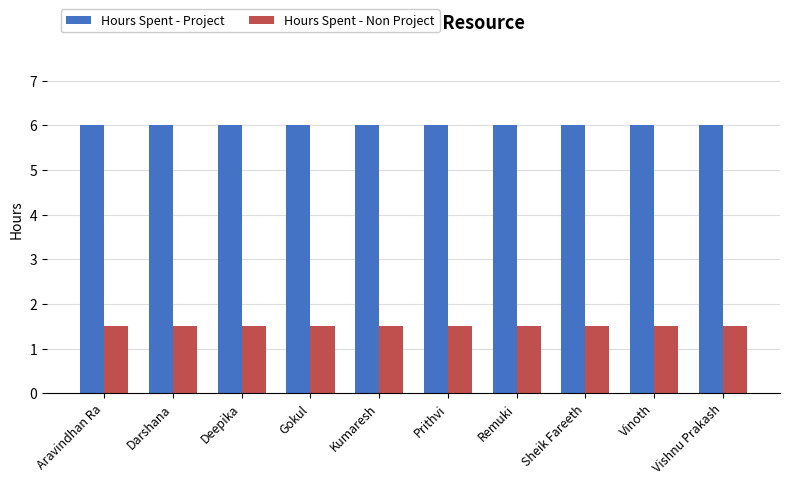

Rank the series by their average value, from lowest to highest.

Hours Spent - Non Project, Hours Spent - Project